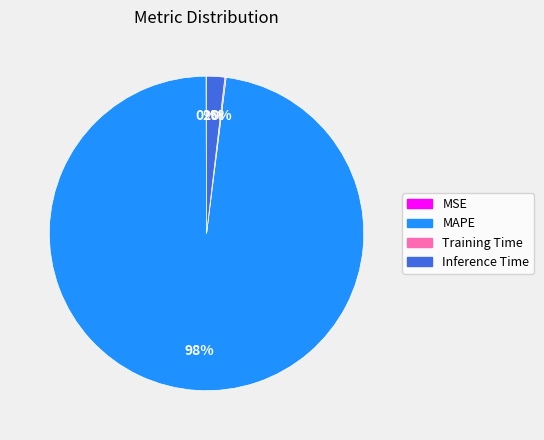

To the nearest percent, what portion does MAPE represent?

98%